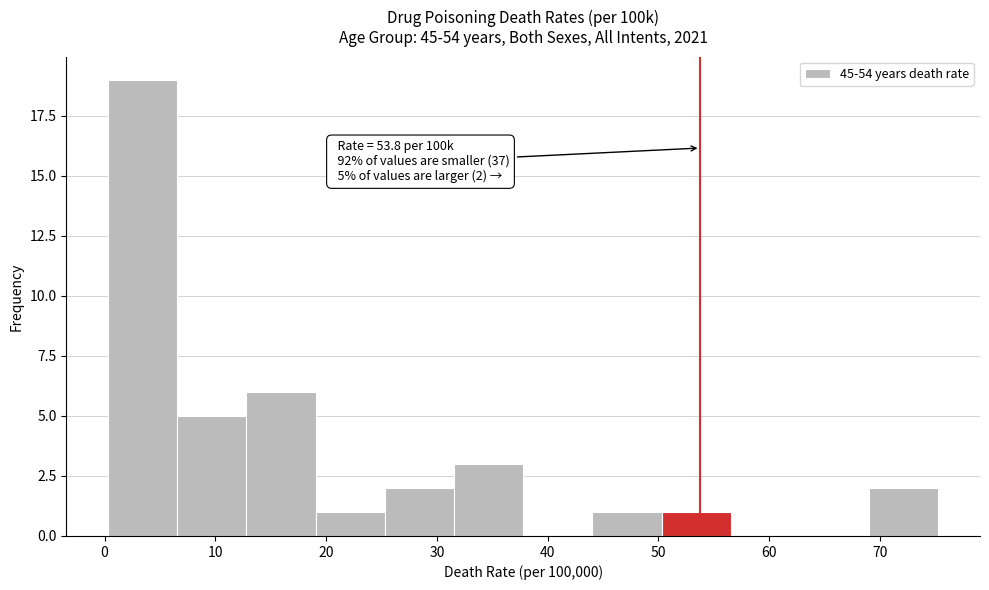

Over which range of the x-axis is the bar tallest?

0 to 7